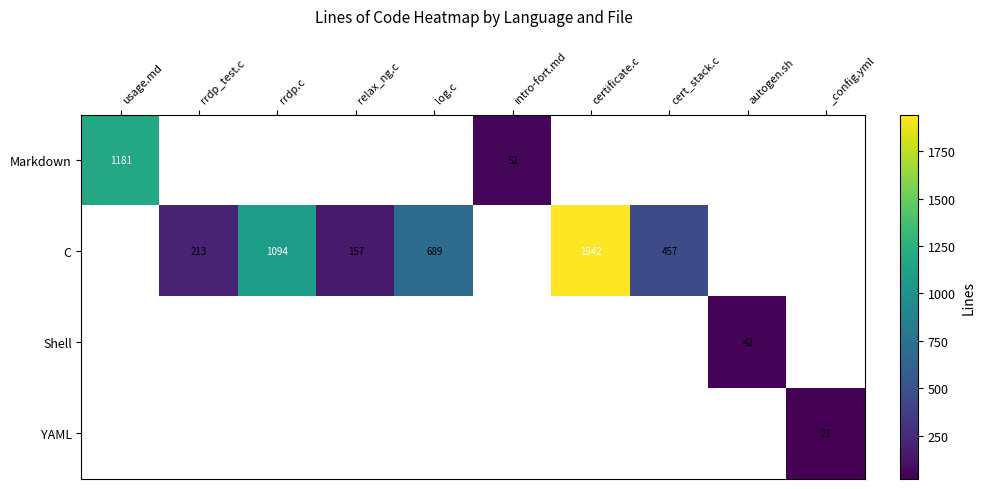

What is the minimum value shown in the chart?

21.0